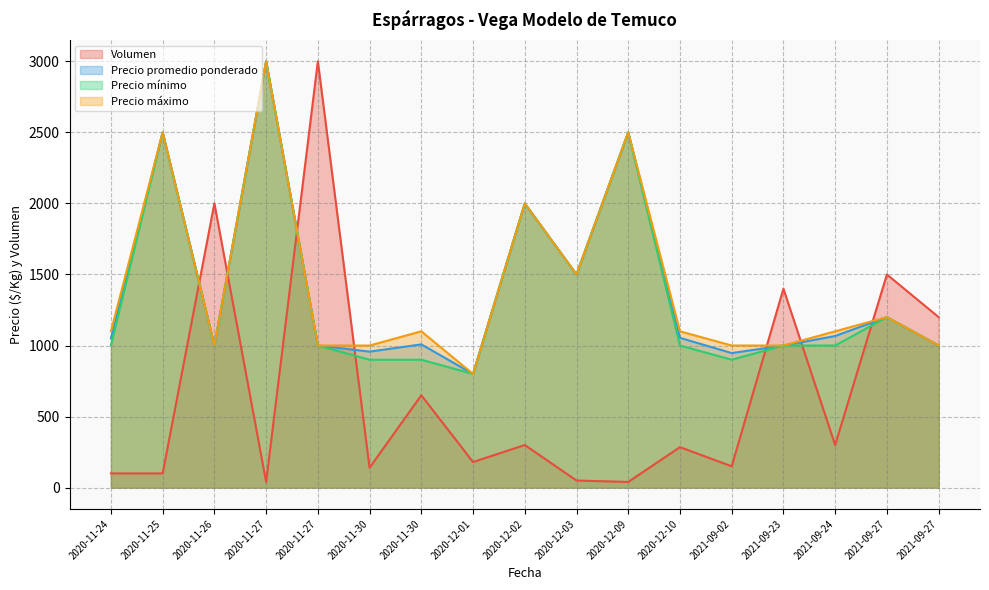

What is the spread (max minus min) of values at 2020-11-30?

860